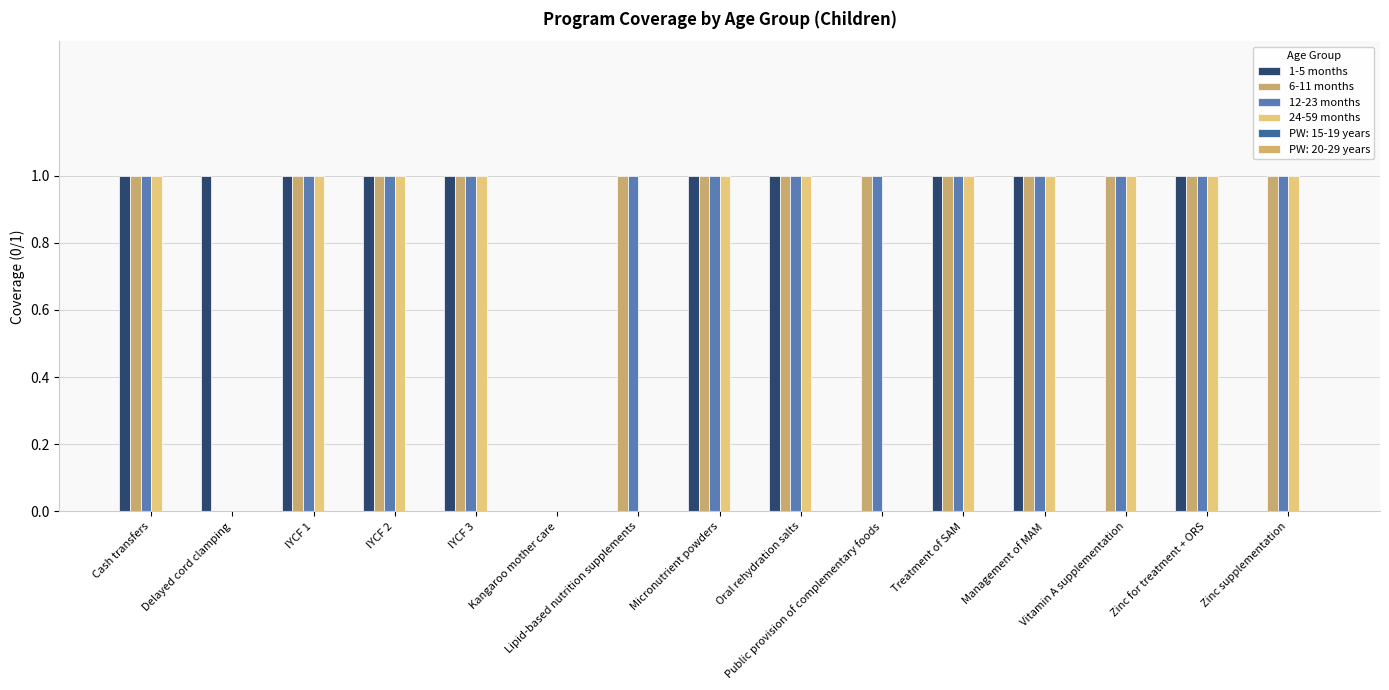

Are the bars grouped side by side (vs. stacked)?

Yes